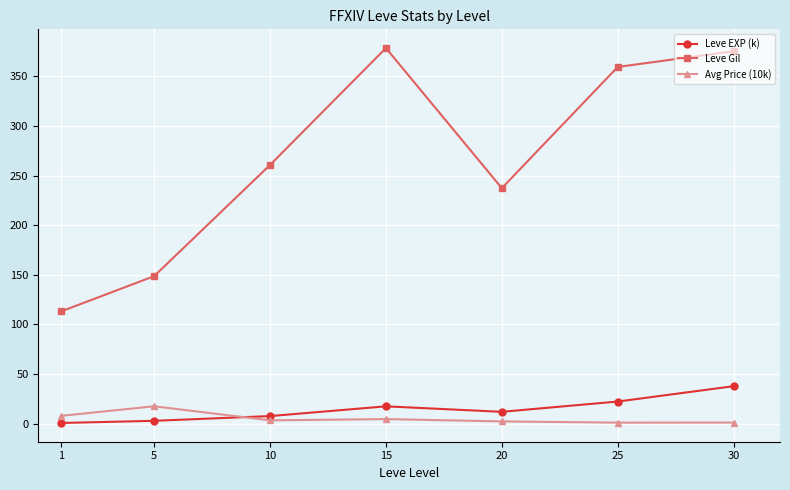

Between 5 and 10, which series saw the biggest shift?

Leve Gil